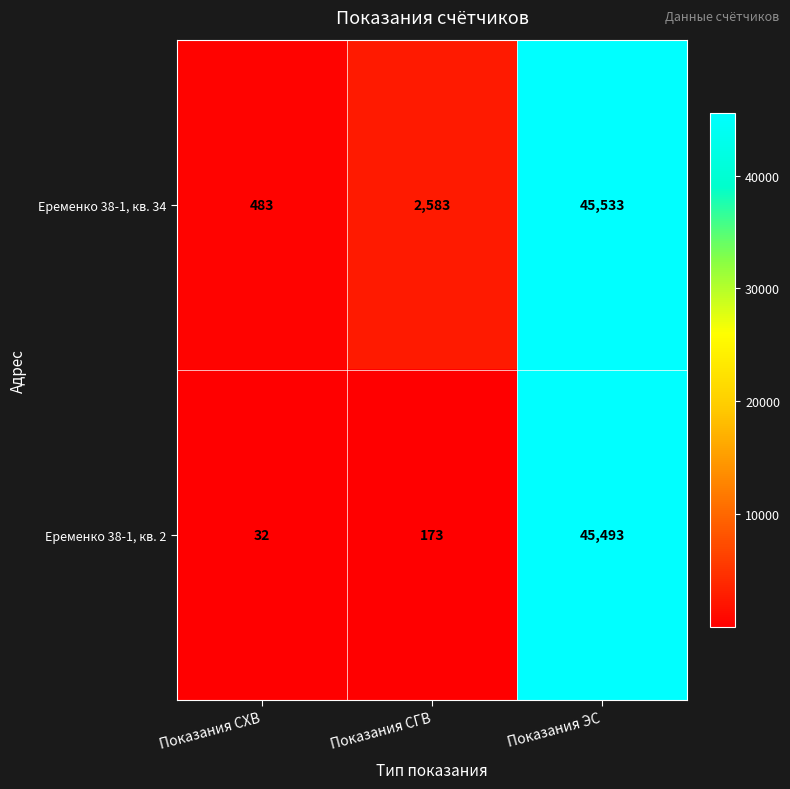

Reading right to left, transcribe all the data shown in this chart.

Еременко 38-1, кв. 34: 45533	2583	483
Еременко 38-1, кв. 2: 45493	173	32